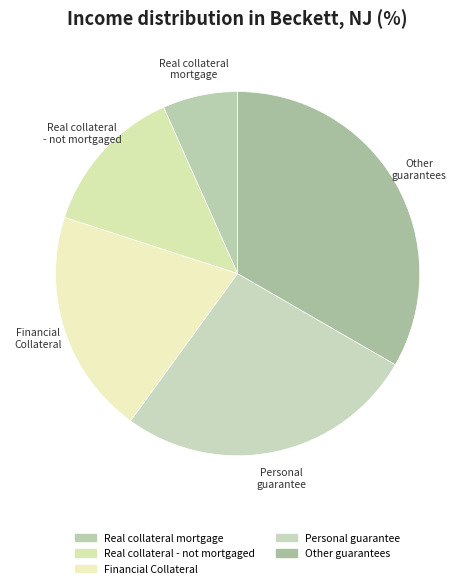

Count the number of slices in the pie.

5